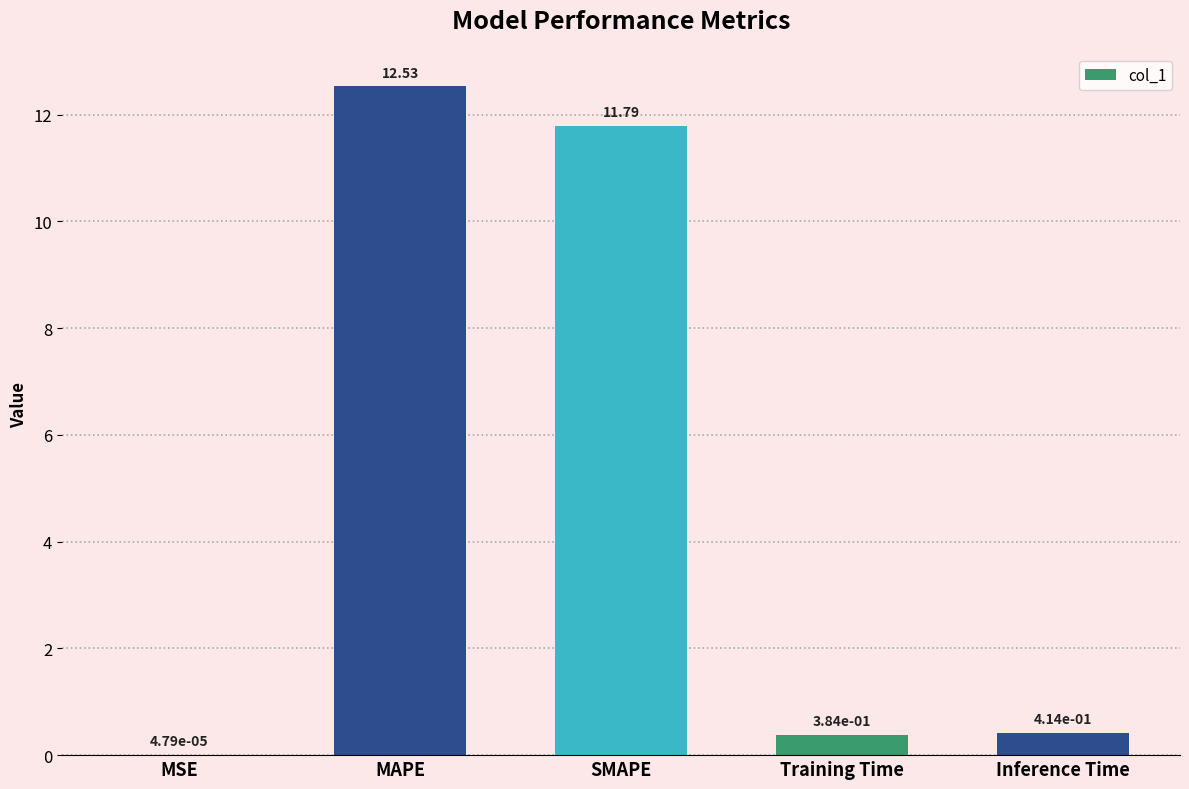

What is the sum of the values at Inference Time and Training Time?

0.8